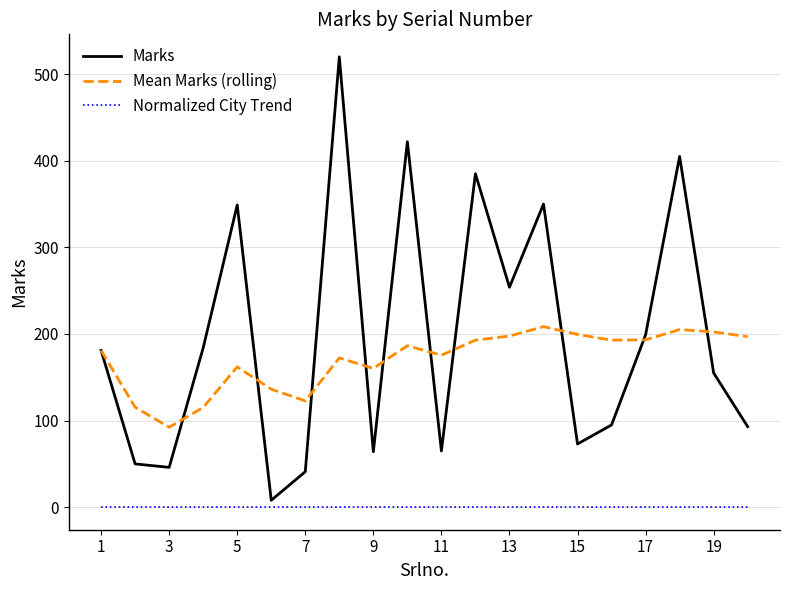

How many lines are shown in the chart?

3